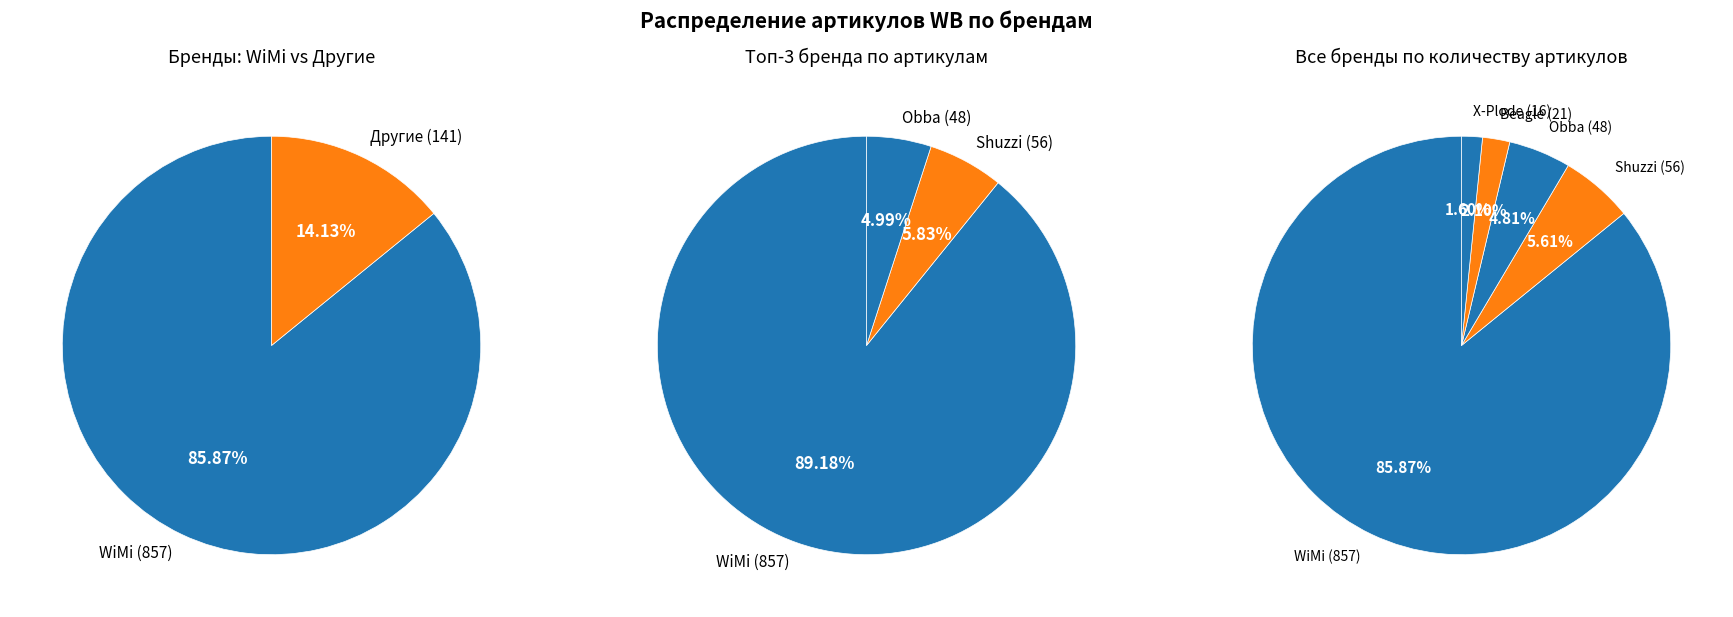

What is the smallest slice in the pie chart?

X-Plode